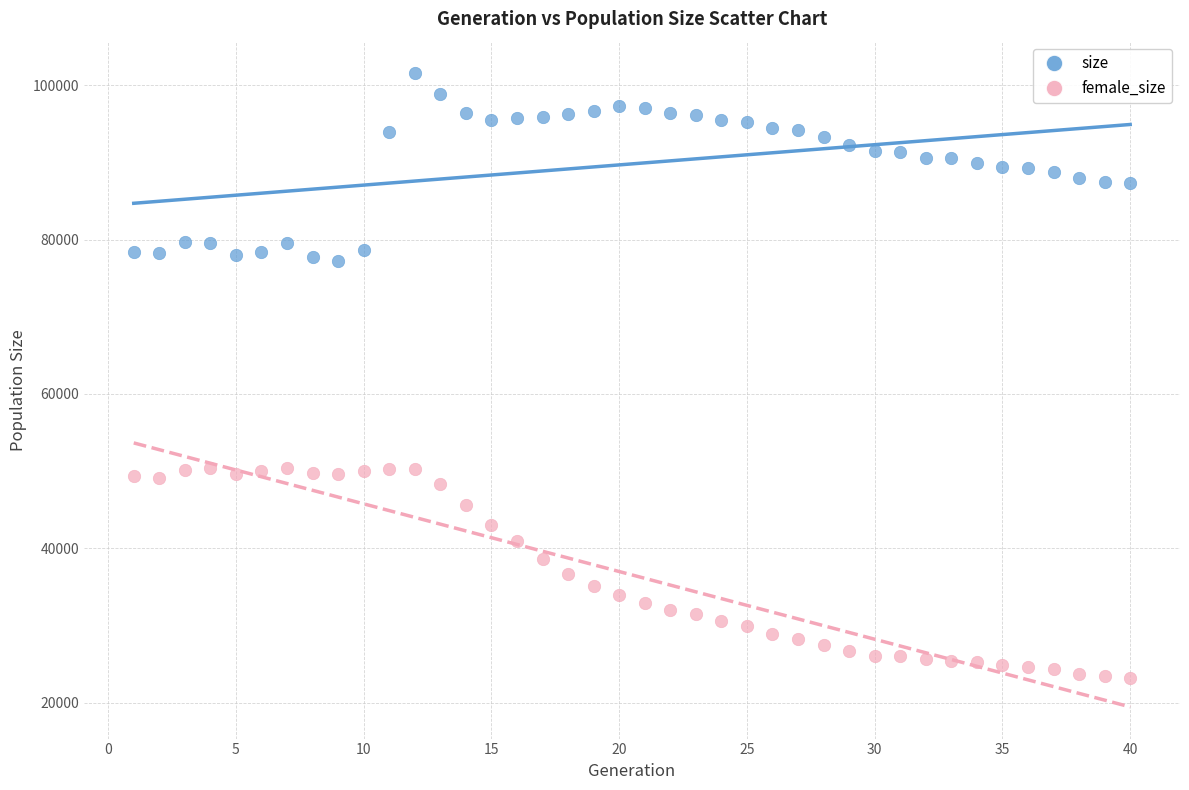

Across all data points, what is the range of X values (max minus min)?

39